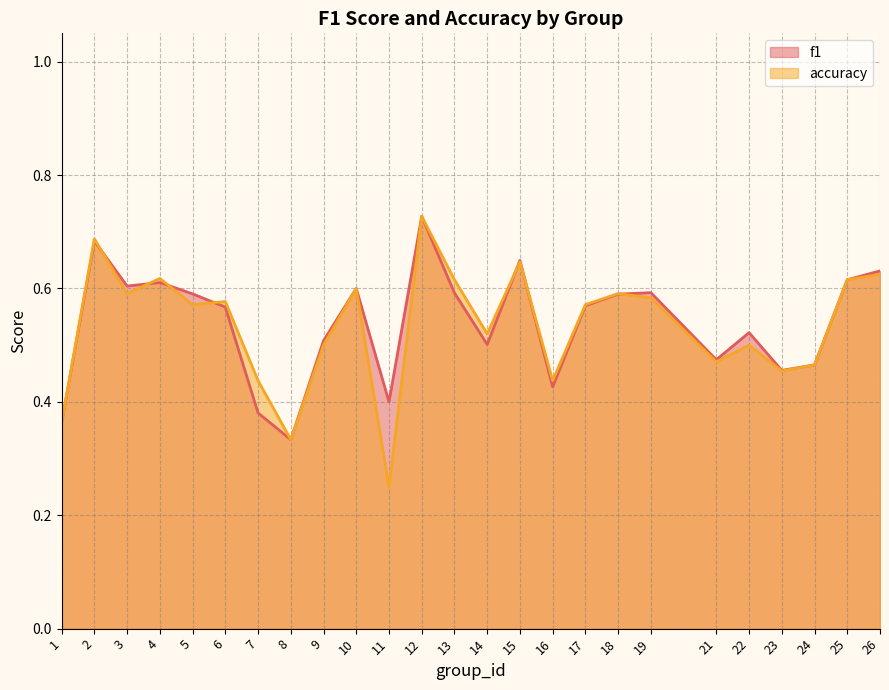

The value of f1 at 11 is 0.4. True or false?

True